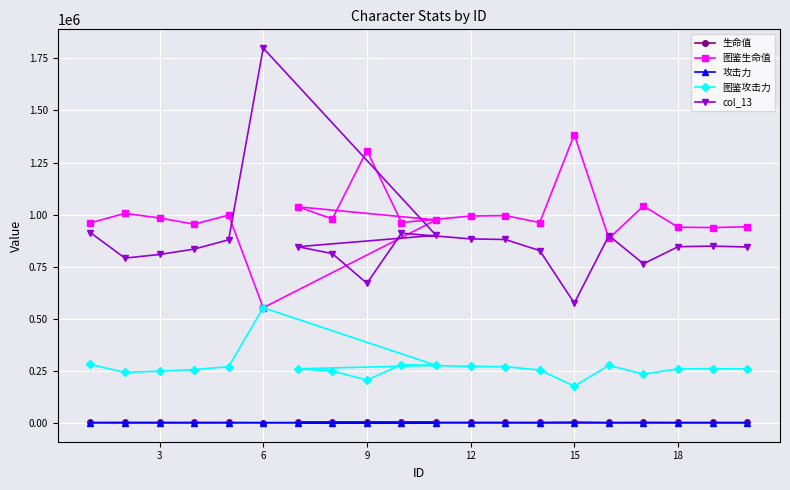

What is the lowest value of the col_13 series?

575747.1